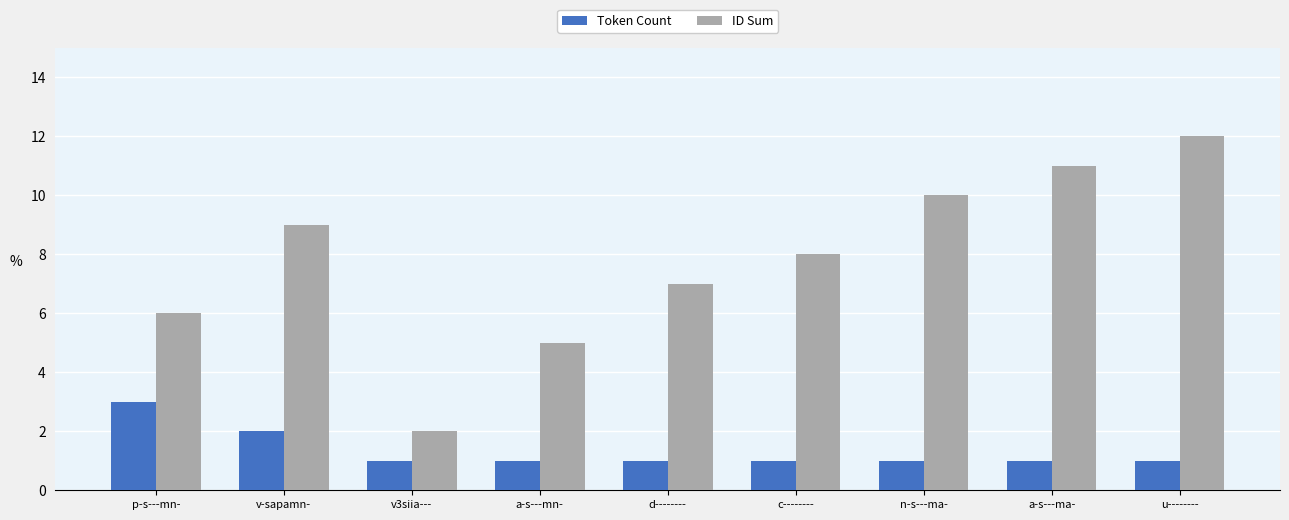

Does the chart contain any negative values?

No